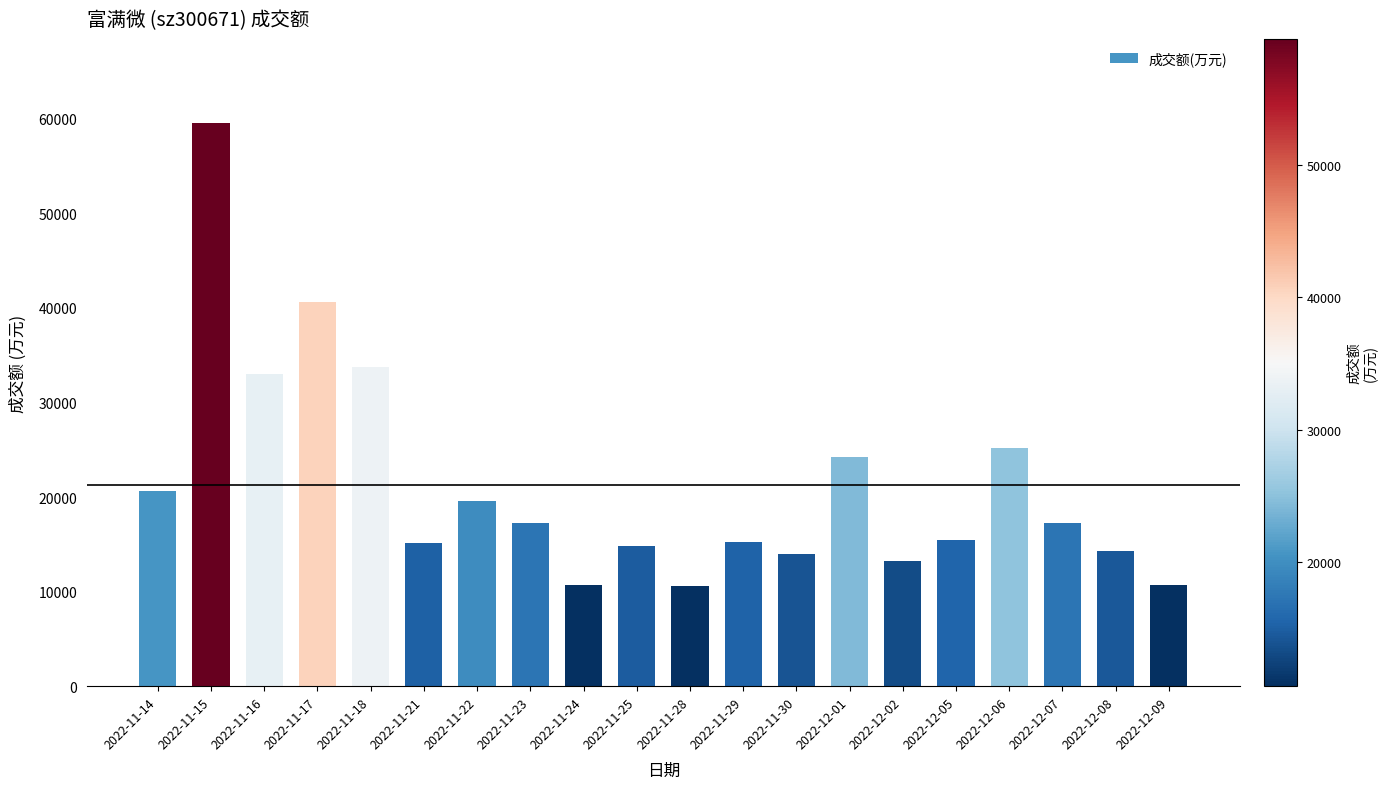

Are the bars grouped side by side (vs. stacked)?

No